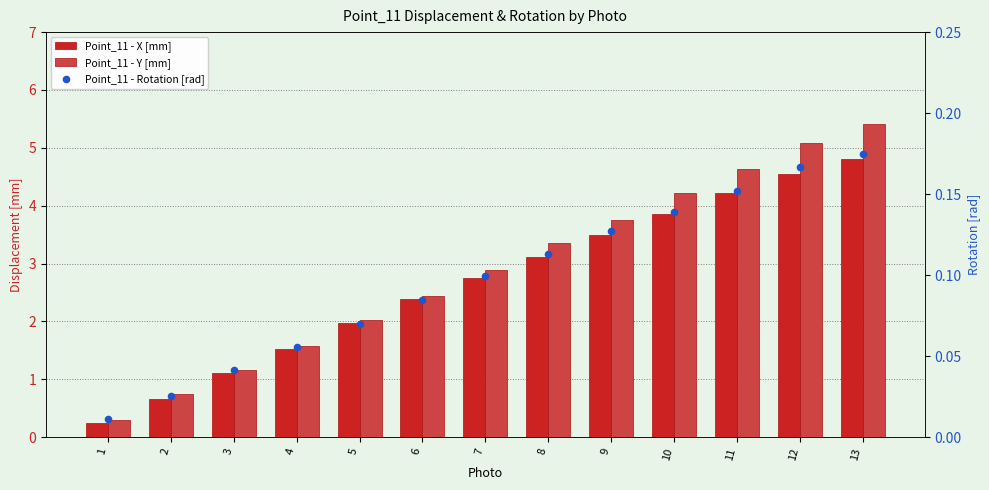

Which series reaches the maximum Y coordinate?

Point_11 - Y [mm]